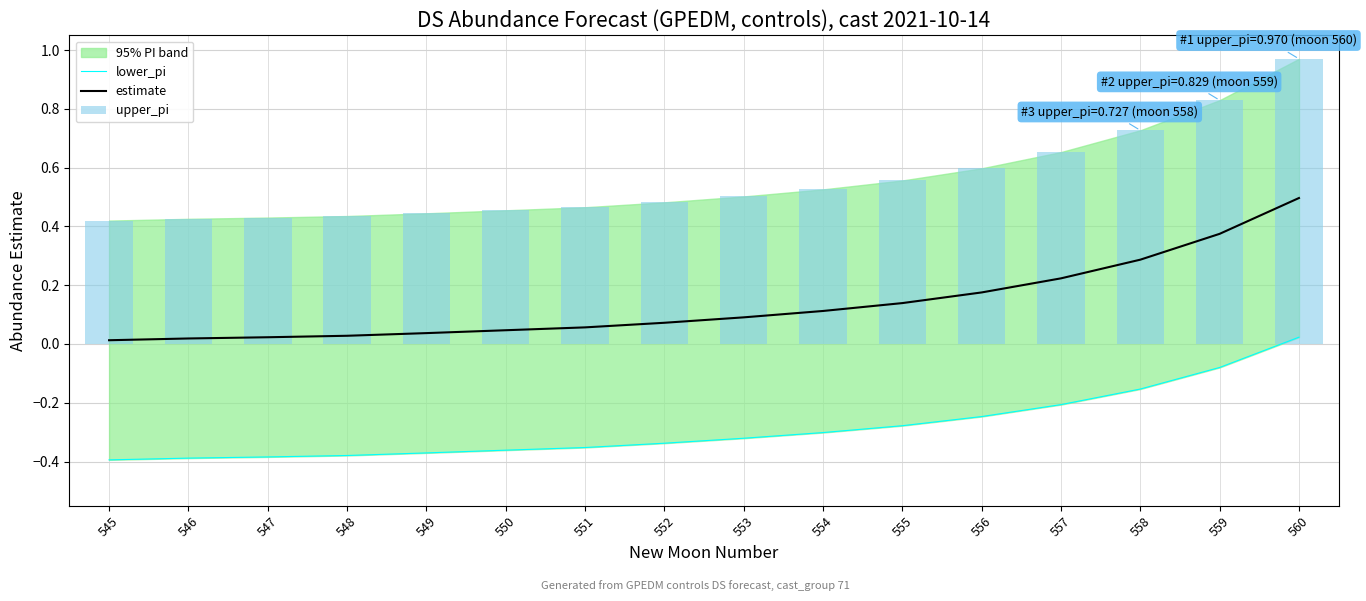

Reading left to right, what are all the values shown in this chart?

lower_pi: 545=-0.4	546=-0.4	547=-0.4	548=-0.4	549=-0.4	550=-0.4	551=-0.4	552=-0.3	553=-0.3	554=-0.3	555=-0.3	556=-0.2	557=-0.2	558=-0.2	559=-0.1	560=0.0
estimate: 545=0.0	546=0.0	547=0.0	548=0.0	549=0.0	550=0.0	551=0.1	552=0.1	553=0.1	554=0.1	555=0.1	556=0.2	557=0.2	558=0.3	559=0.4	560=0.5
upper_pi: 545=0.4	546=0.4	547=0.4	548=0.4	549=0.4	550=0.5	551=0.5	552=0.5	553=0.5	554=0.5	555=0.6	556=0.6	557=0.7	558=0.7	559=0.8	560=1.0